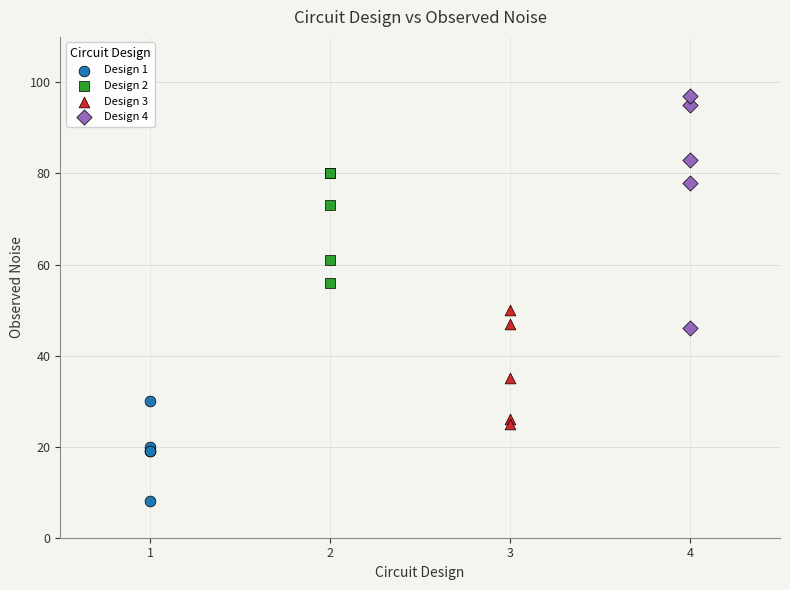

What are all the series names shown in the legend?

Design 1, Design 2, Design 3, Design 4